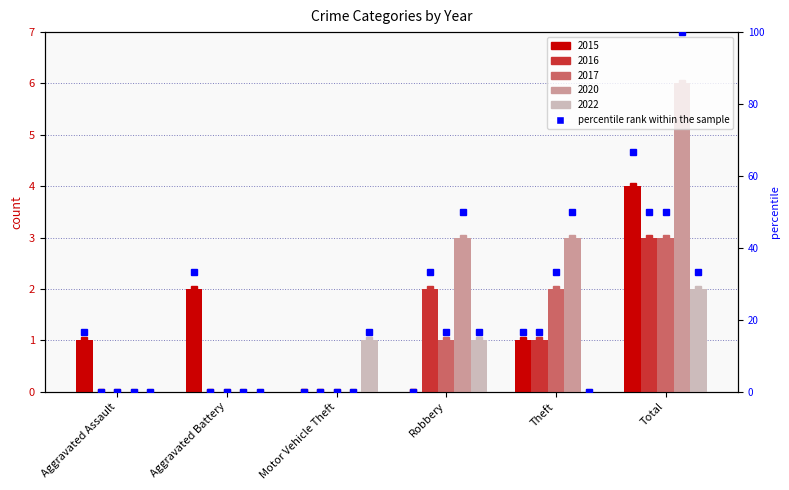

Between Motor Vehicle Theft and Theft, which is larger?

Theft